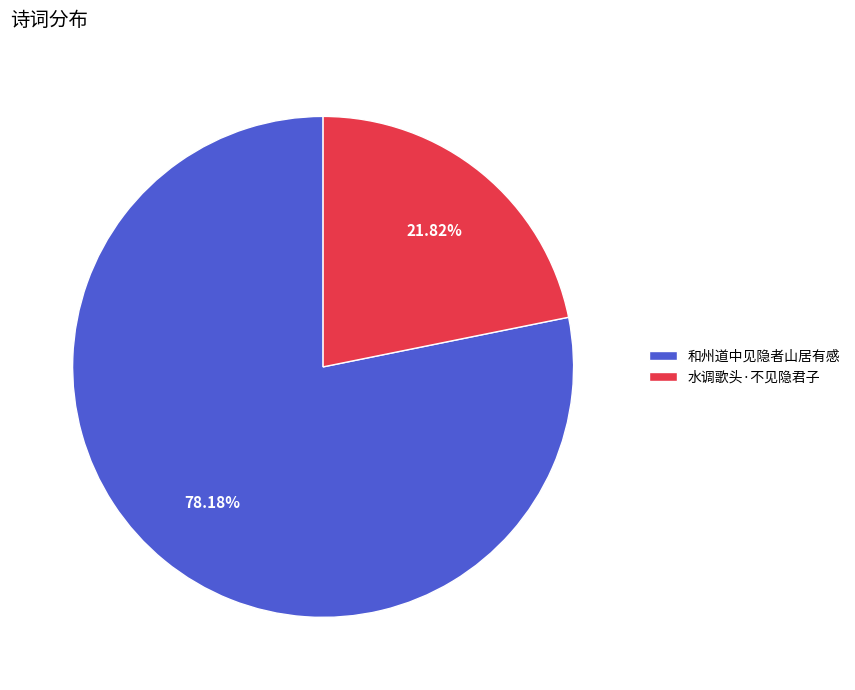

How many slices are in this pie chart?

2